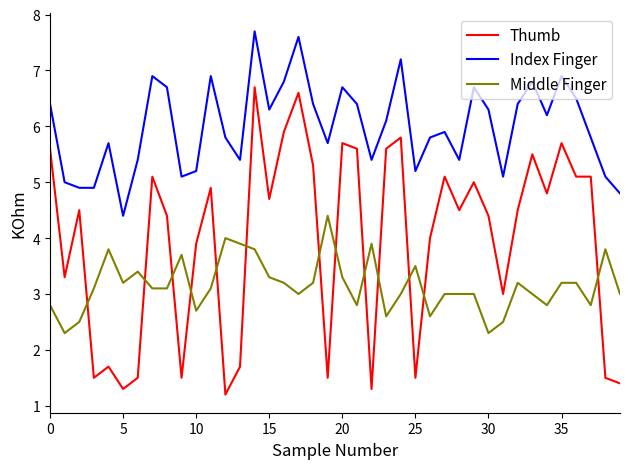

Reading right to left, extract all data points from this chart.

Thumb: 1.4	1.5	5.1	5.1	5.7	4.8	5.5	4.5	3.0	4.4	5.0	4.5	5.1	4.0	1.5	5.8	5.6	1.3	5.6	5.7	1.5	5.3	6.6	5.9	4.7	6.7	1.7	1.2	4.9	3.9	1.5	4.4	5.1	1.5	1.3	1.7	1.5	4.5	3.3	5.6
Index Finger: 4.8	5.1	5.8	6.5	6.9	6.2	6.8	6.4	5.1	6.3	6.7	5.4	5.9	5.8	5.2	7.2	6.1	5.4	6.4	6.7	5.7	6.4	7.6	6.8	6.3	7.7	5.4	5.8	6.9	5.2	5.1	6.7	6.9	5.4	4.4	5.7	4.9	4.9	5.0	6.4
Middle Finger: 3.0	3.8	2.8	3.2	3.2	2.8	3.0	3.2	2.5	2.3	3.0	3.0	3.0	2.6	3.5	3.0	2.6	3.9	2.8	3.3	4.4	3.2	3.0	3.2	3.3	3.8	3.9	4.0	3.1	2.7	3.7	3.1	3.1	3.4	3.2	3.8	3.1	2.5	2.3	2.8